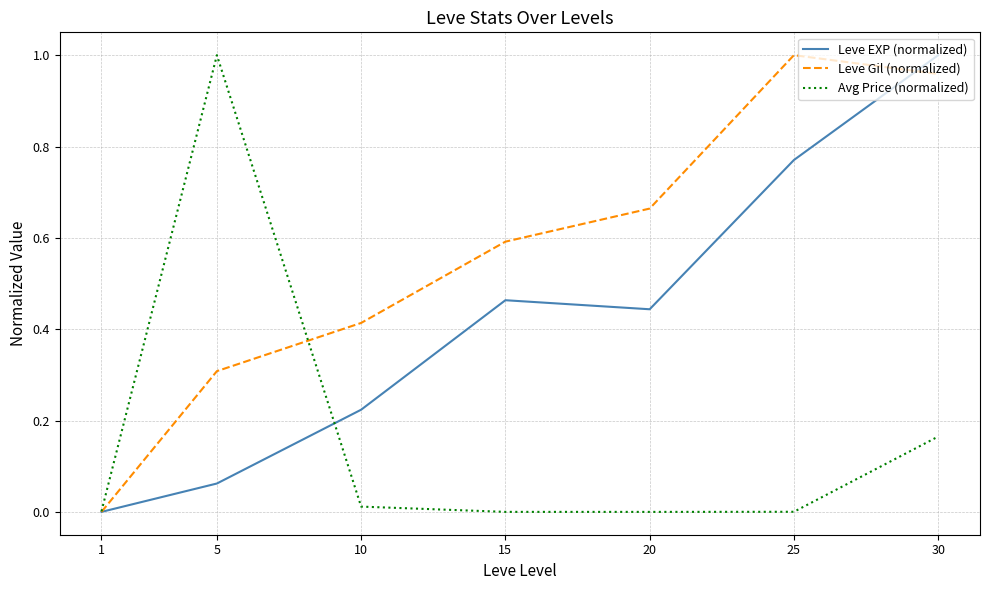

Between 5 and 20, which series saw the biggest shift?

Avg Price (normalized)